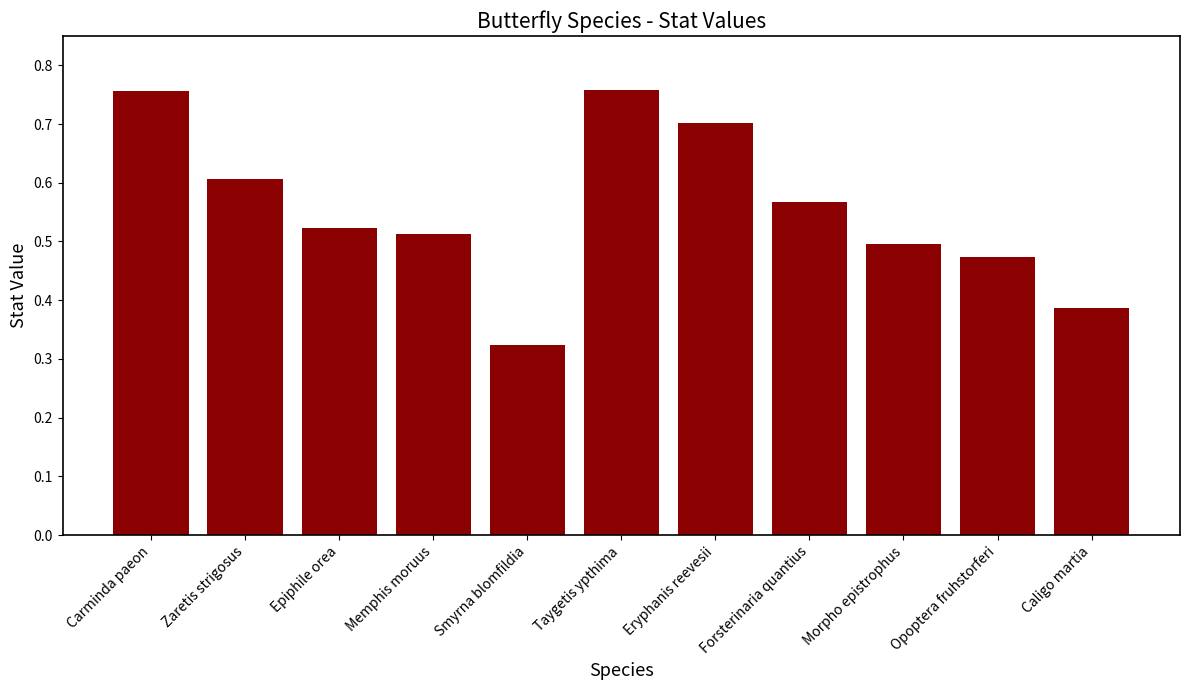

Where is the data nearest to the value 0?

Smyrna blomfildia